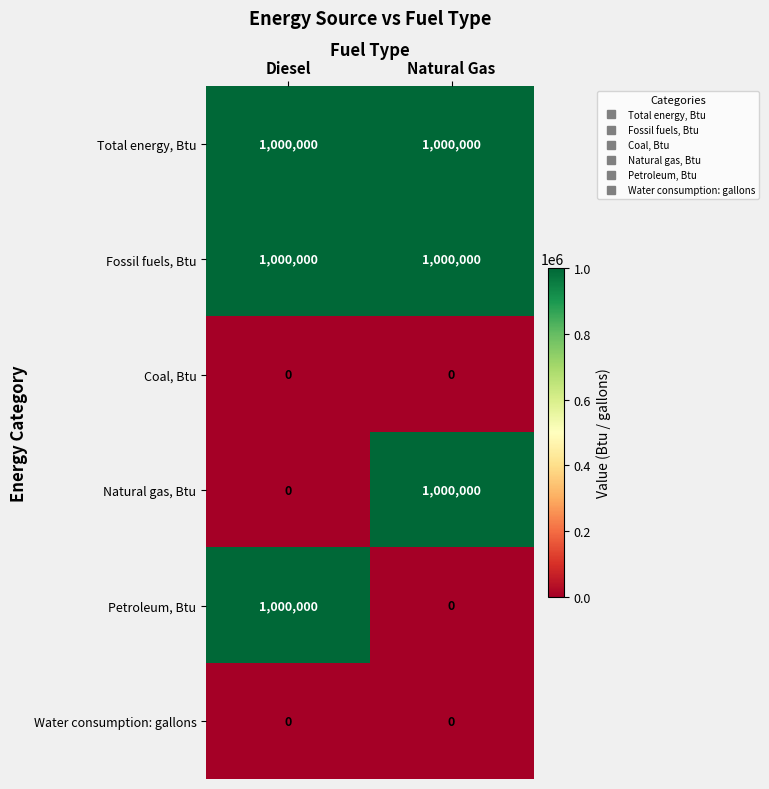

What is the sum of the Petroleum, Btu values at Diesel and Natural Gas?

1000000